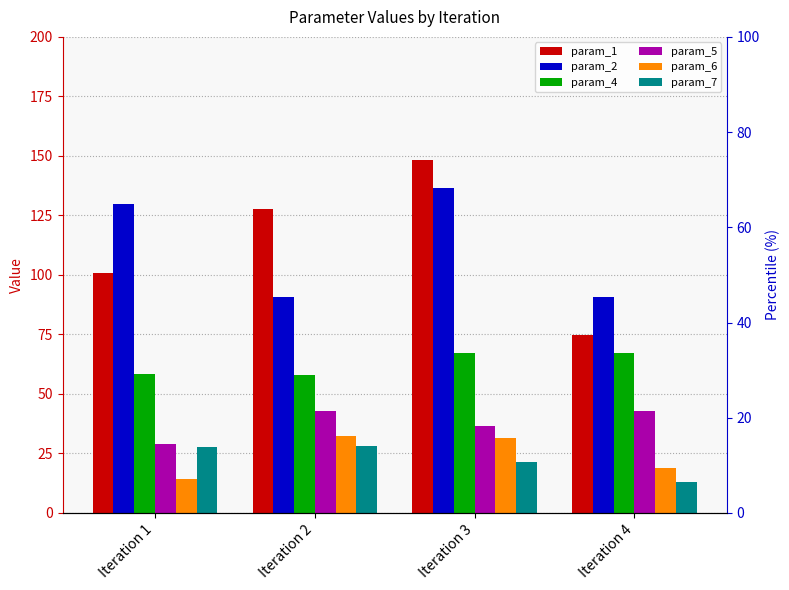

Which series has the widest spread of values?

param_1